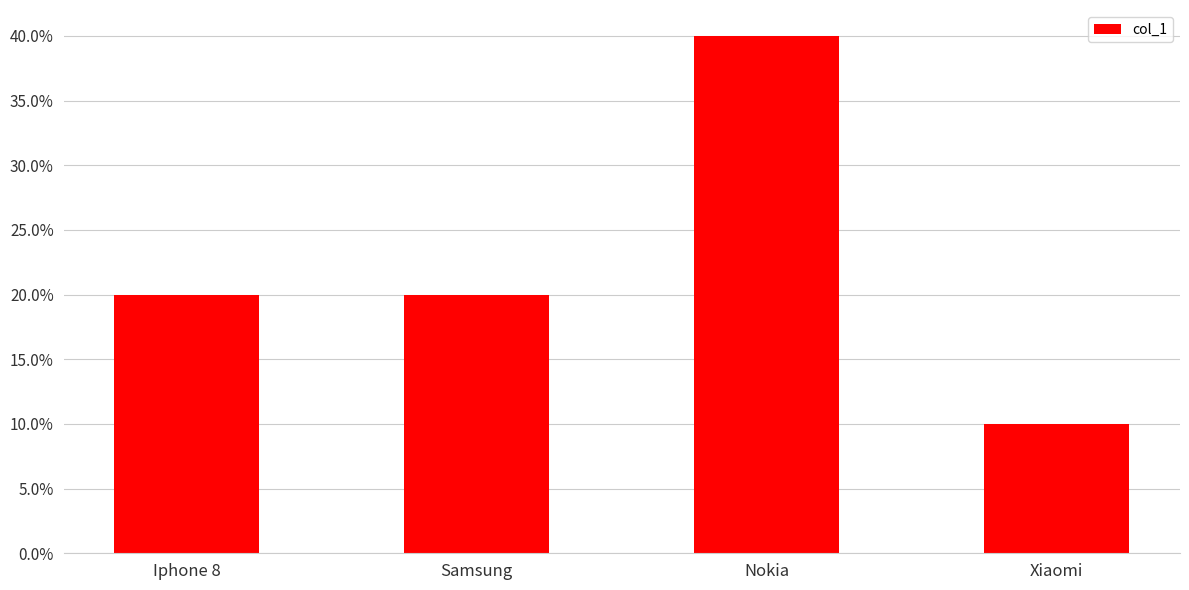

Is it true that the value at Nokia is 17?

False